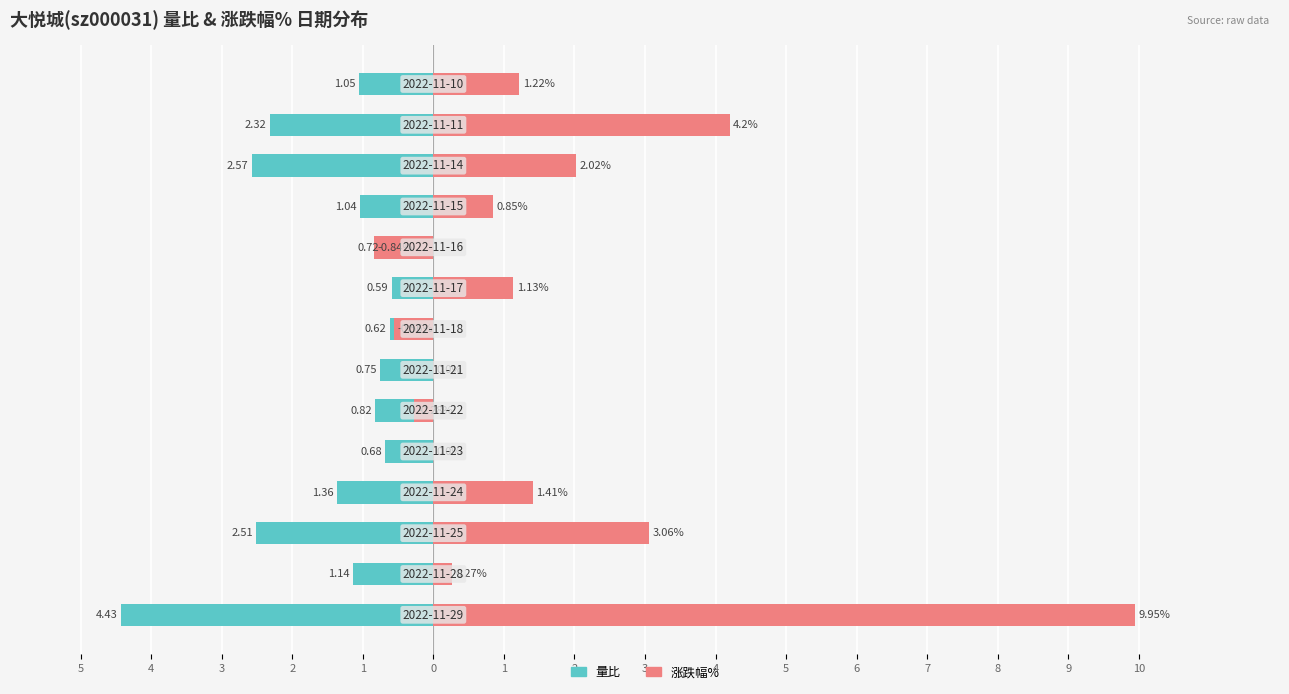

How many bars are there in total?

28